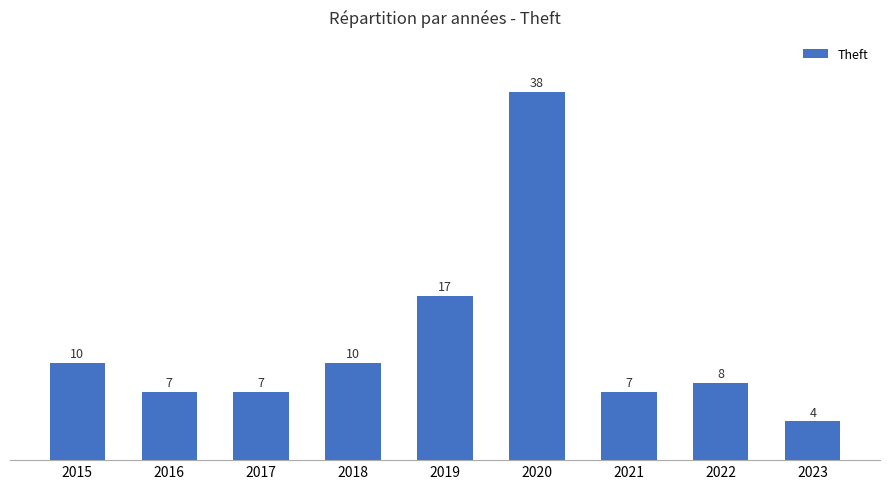

Is it true that the value at 2023 is 4?

True